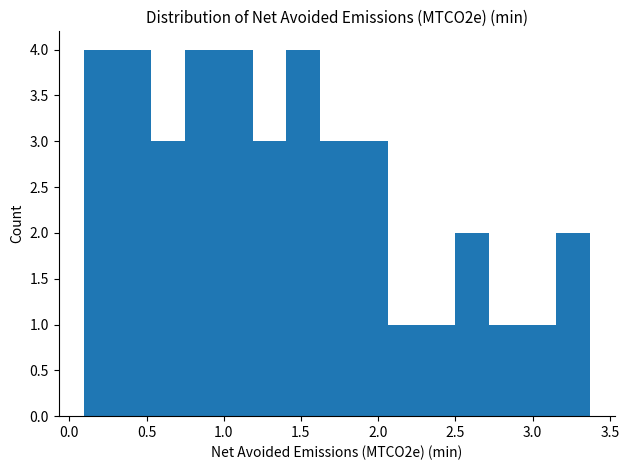

What is the height of the bar covering 0.55 to 0.75 on the x-axis? Neither the bar edges nor the heights are printed on the chart, so give them approximately, as read against the axes.

3